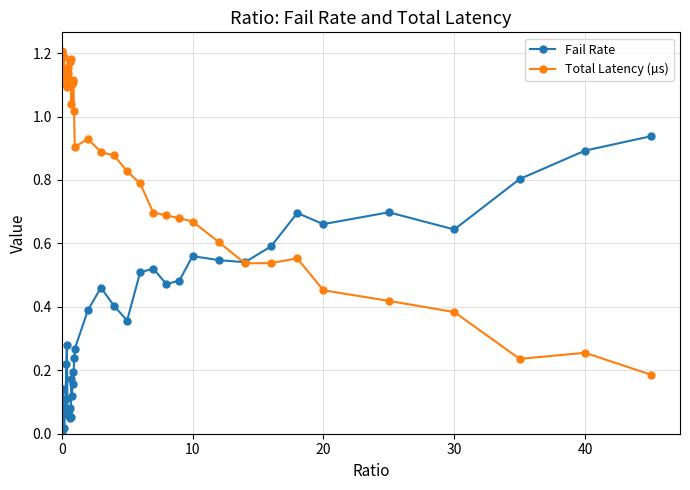

True or false: Total Latency (µs) has more than 1 interior local peaks.

True